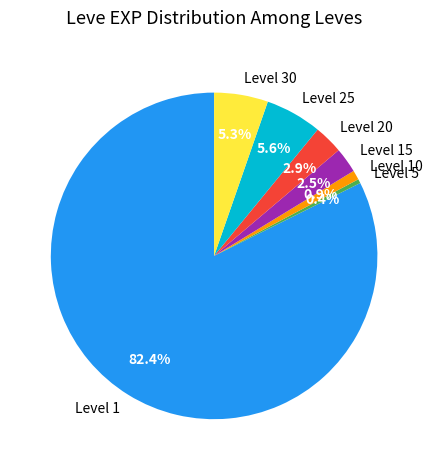

Which category has the smallest portion of the pie?

Level 5